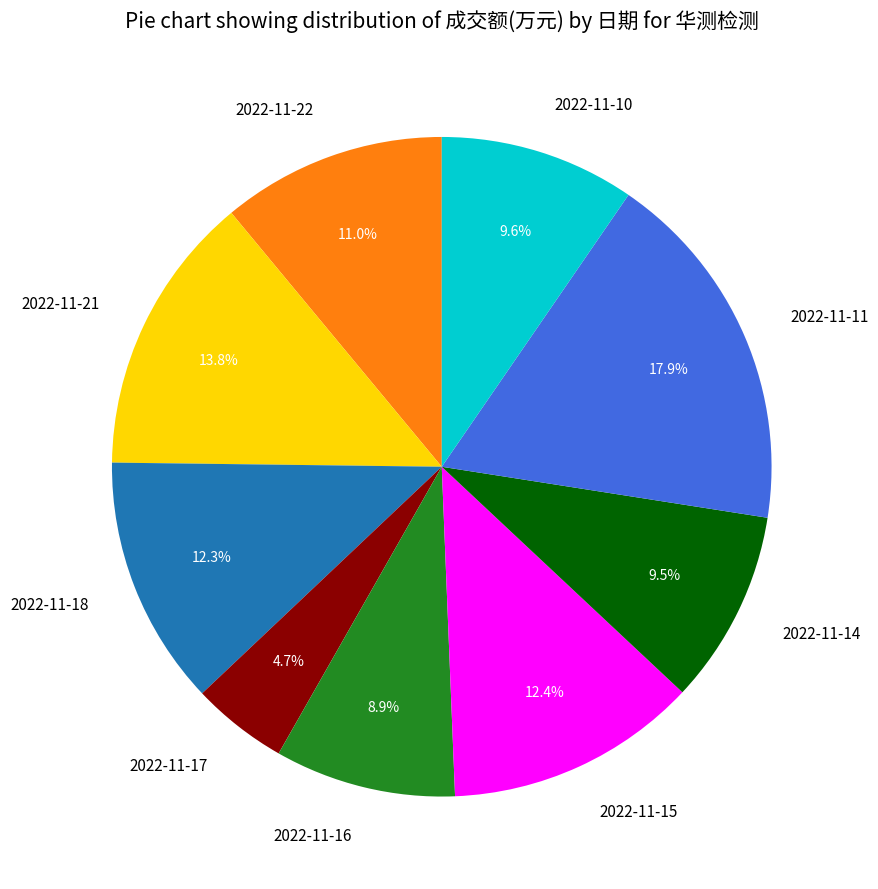

What percentage do 2022-11-16 and 2022-11-21 together represent?

22.7%